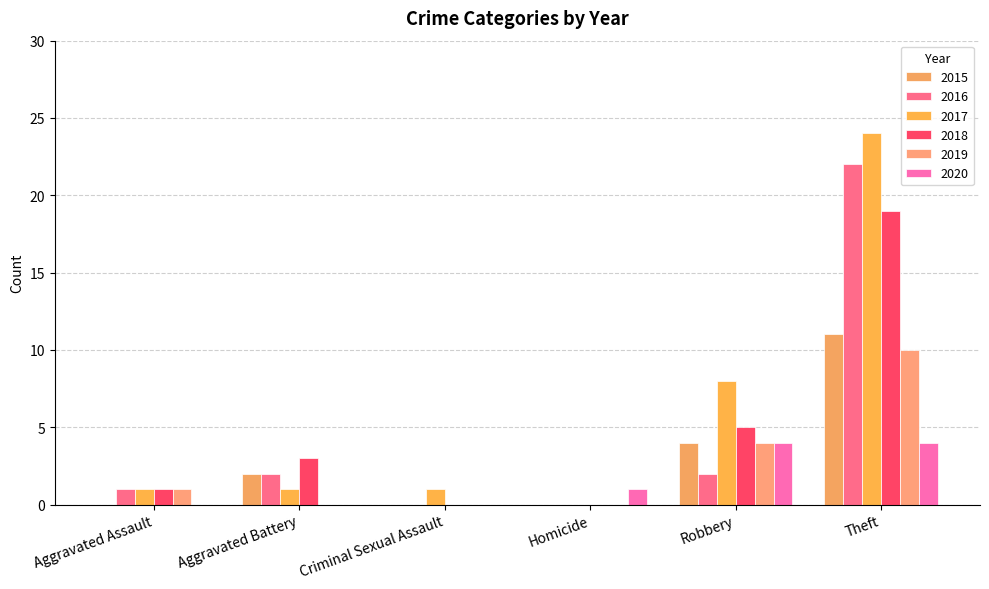

What is the greatest value displayed?

24